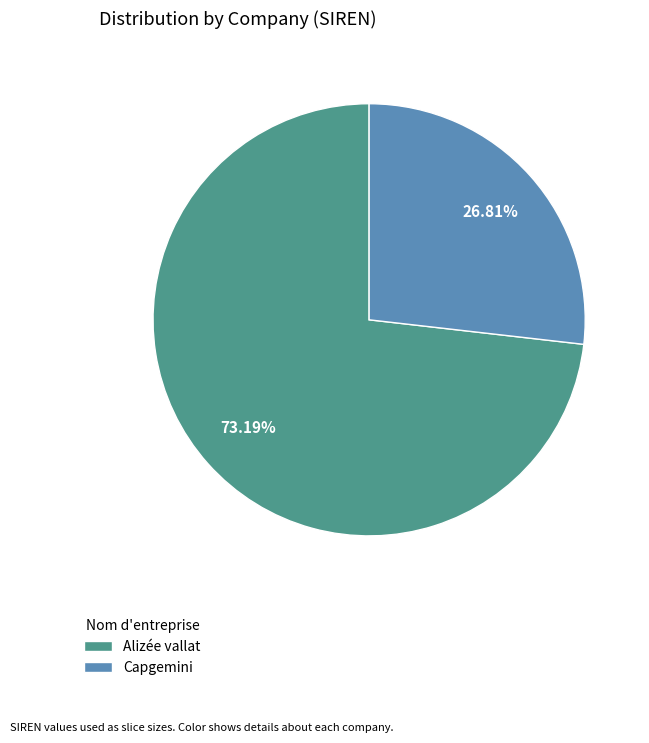

Does Capgemini account for over 50% of the chart?

No